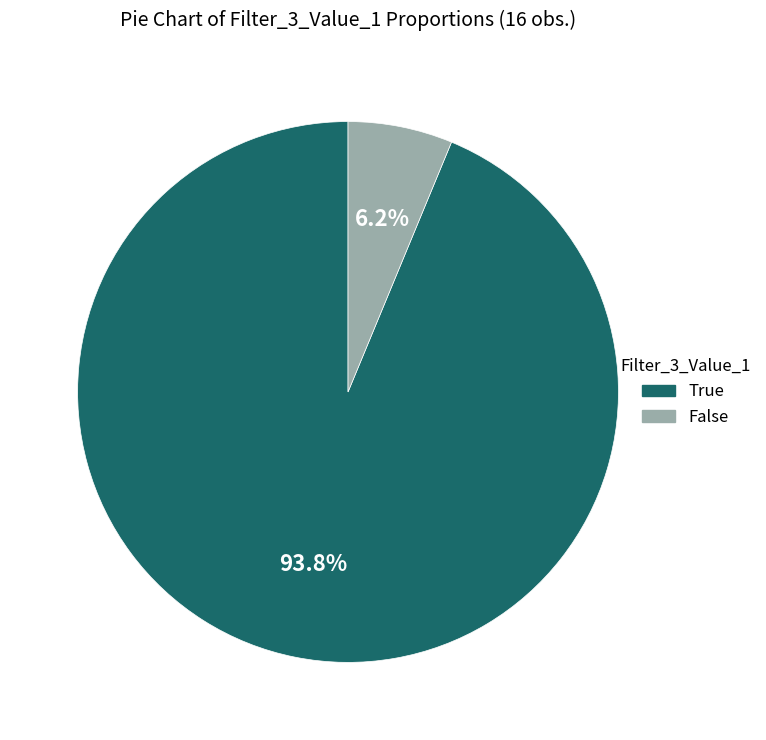

Does any single category account for the majority?

Yes